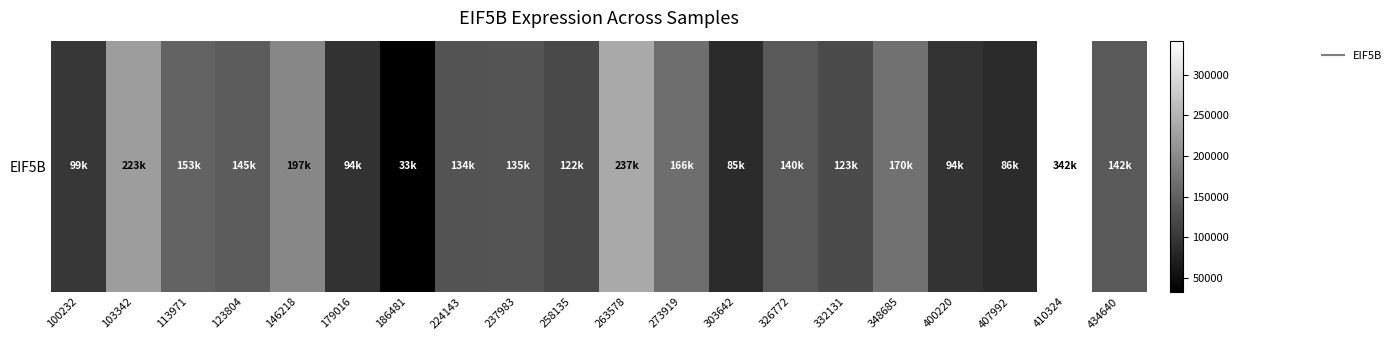

What value does the data have at 224143, to the nearest 50?

134350